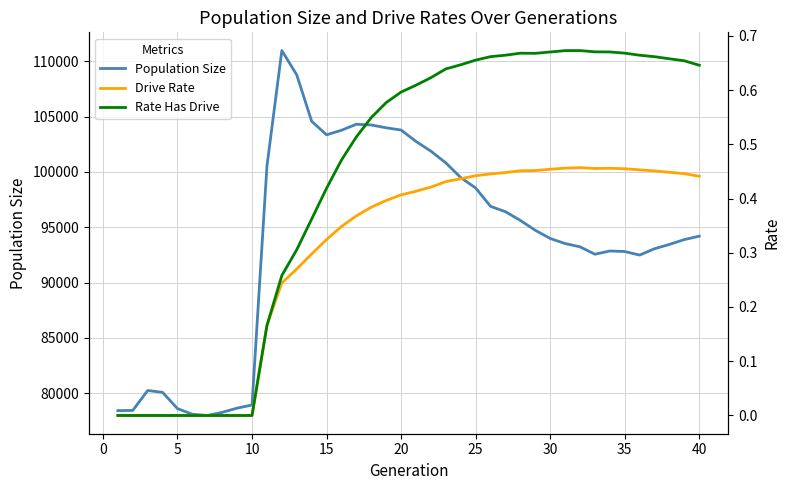

List the series in order of their peak value, lowest first.

rate_dr, rate_has_drive, size